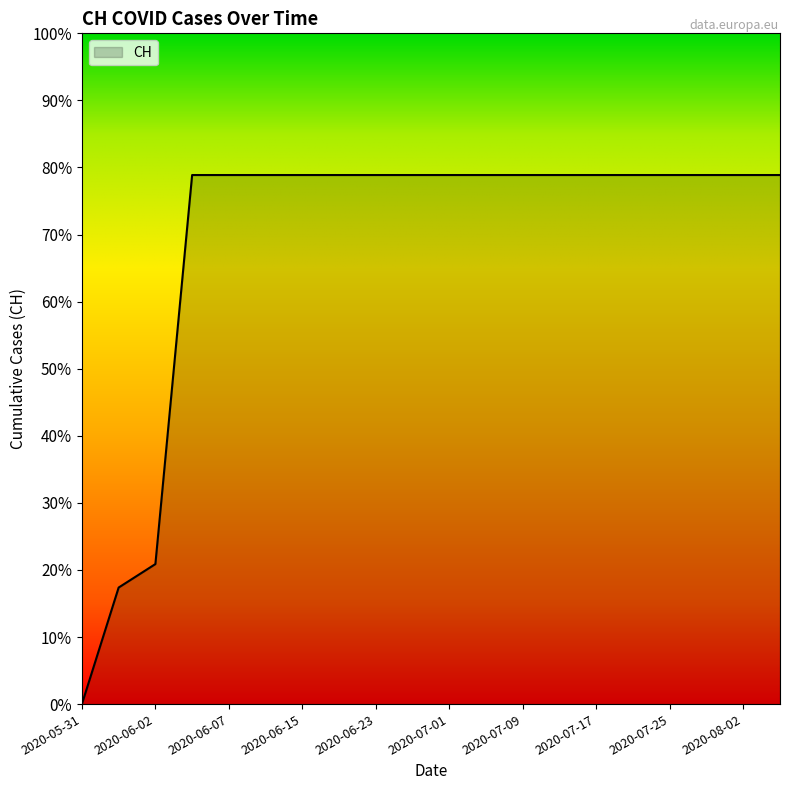

What is the greatest value displayed?

78.9